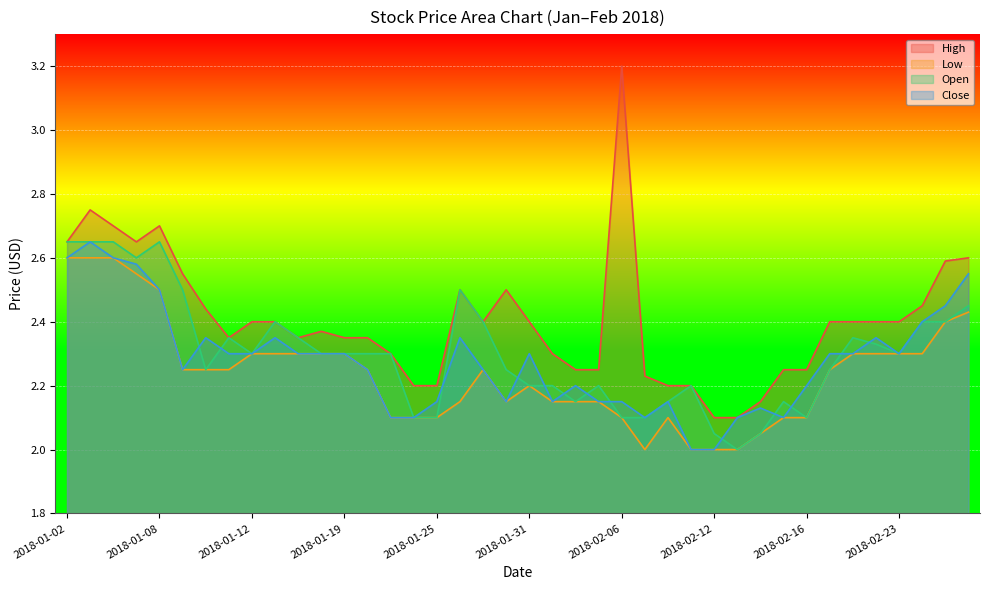

Is the value of Open at 2018-02-05 greater than the value of Close at 2018-02-07?

Yes